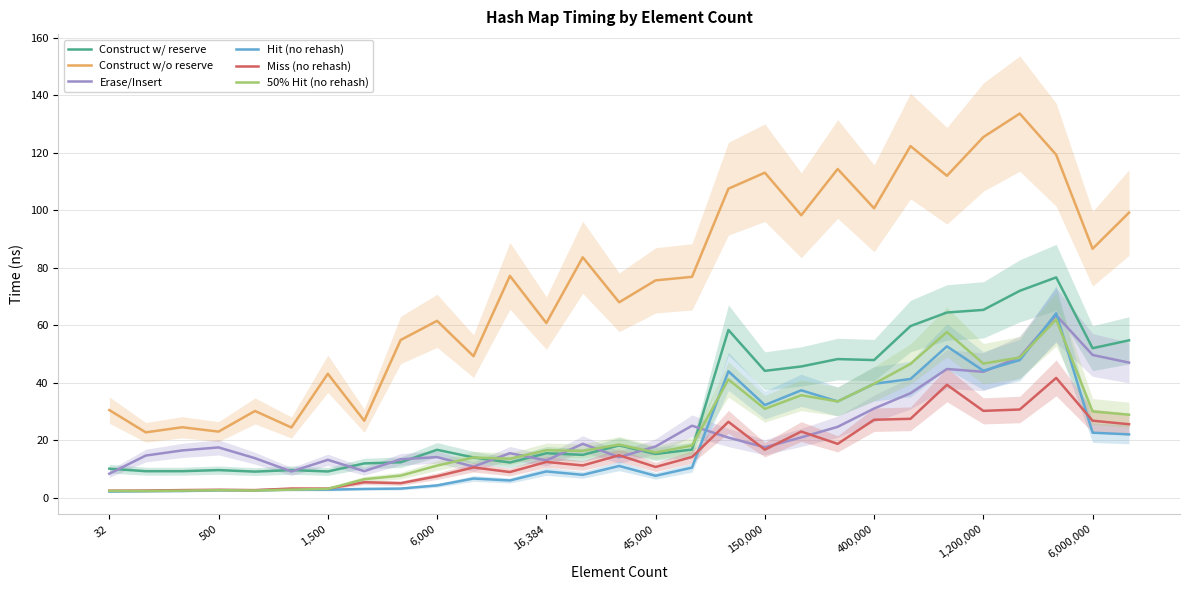

Is the value of Erase/Insert at 26 greater than the value of Construct w/ reserve at 11?

Yes